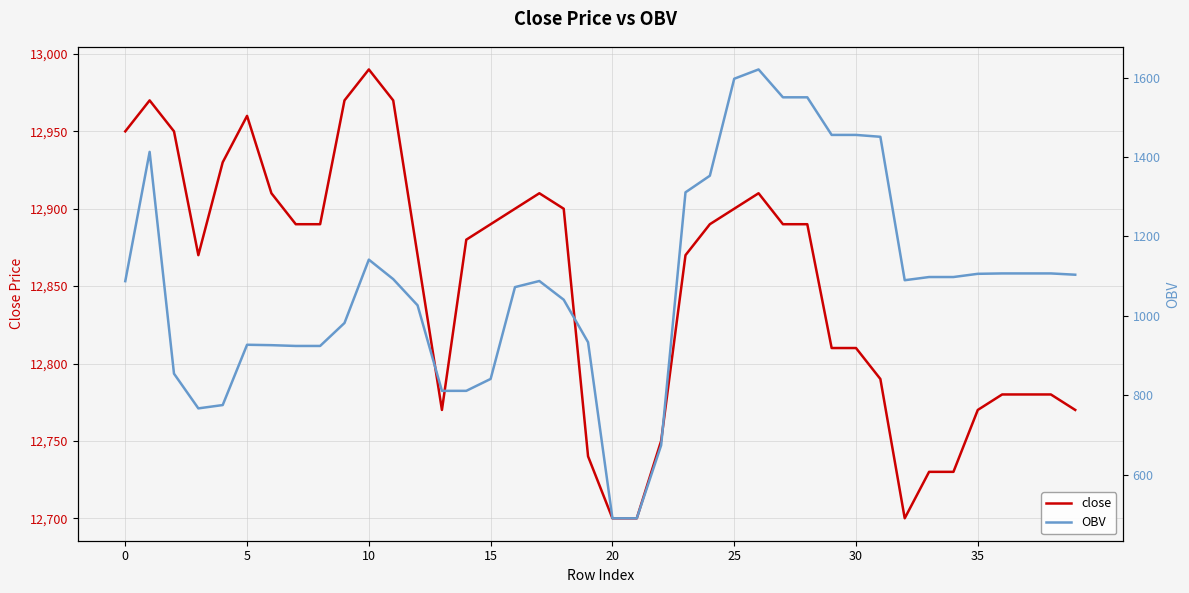

What is the highest value of the close series?

12990